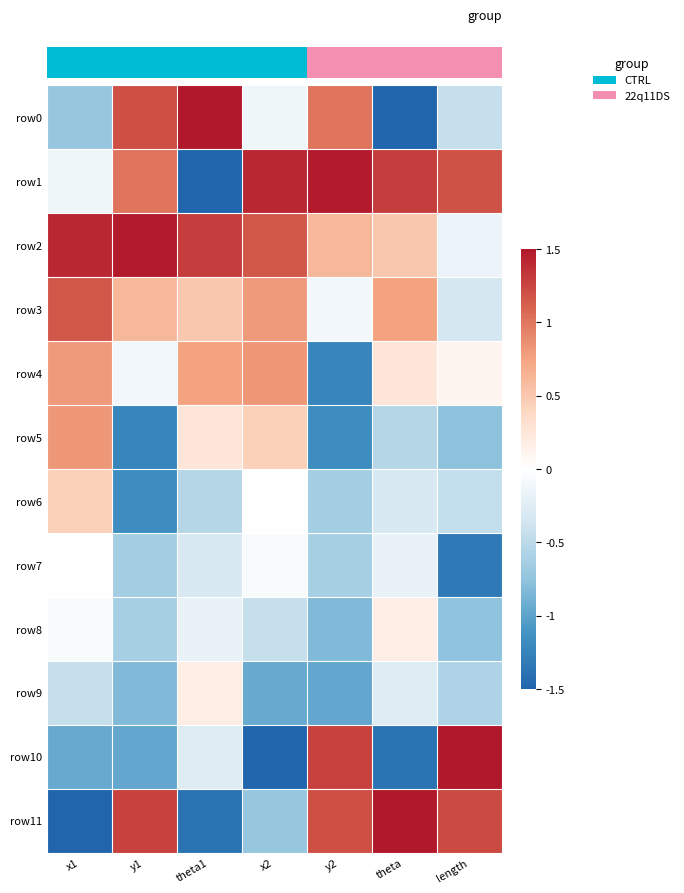

Which series changed the most between theta1 and y2?

row_1